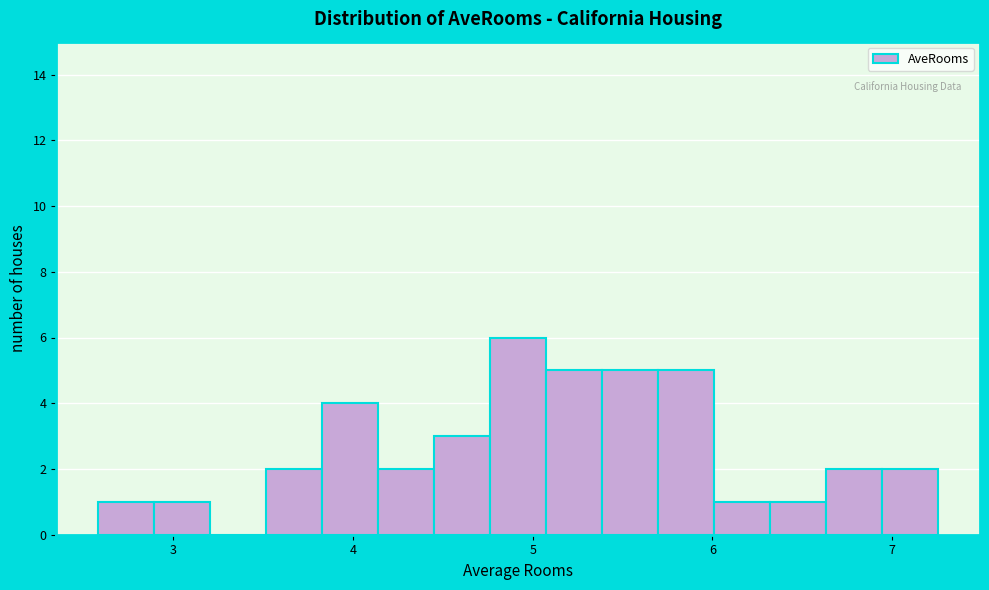

Around what value on the x-axis is the tallest bar? Give the approximate position of its centre, as read against the axis.

4.9